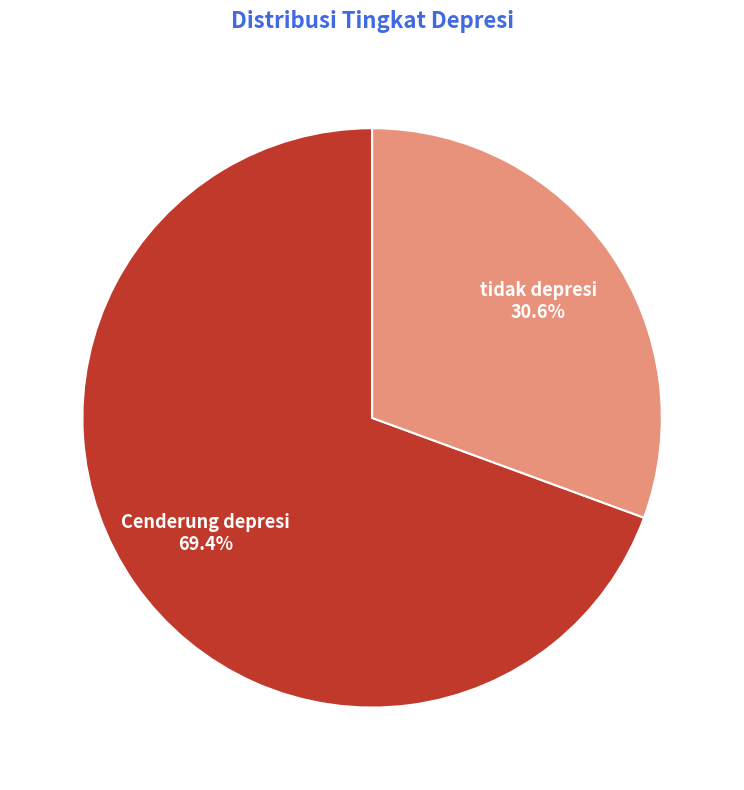

To the nearest percent, what is the average slice percentage?

50%